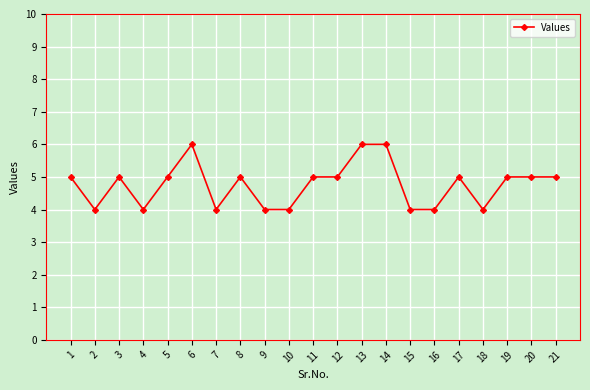

Reading left to right, transcribe all the data shown in this chart.

1=5	2=4	3=5	4=4	5=5	6=6	7=4	8=5	9=4	10=4	11=5	12=5	13=6	14=6	15=4	16=4	17=5	18=4	19=5	20=5	21=5